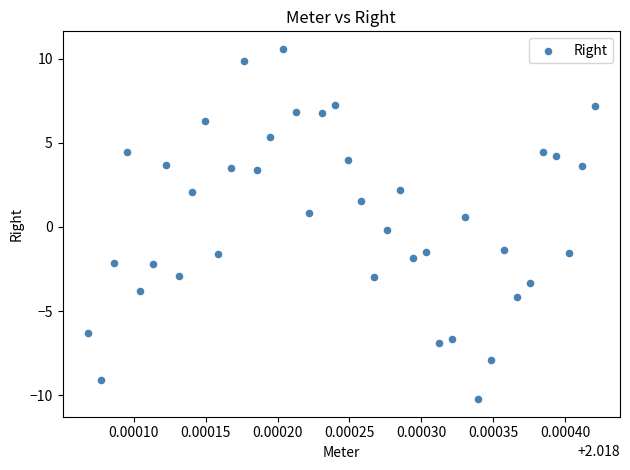

What is the range of Y values (max minus min)?

20.8